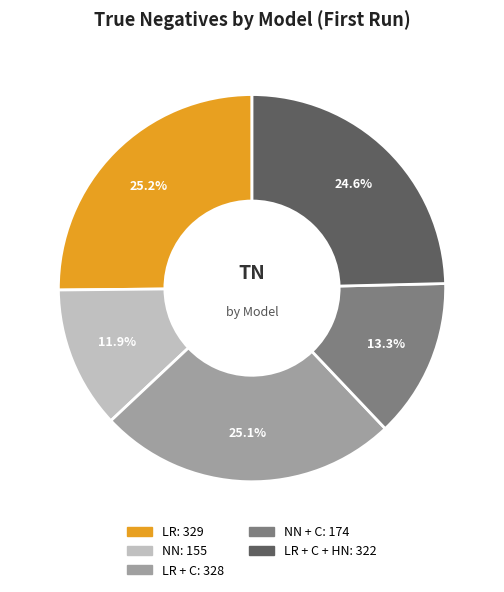

Is there any slice that represents more than half of the pie?

No